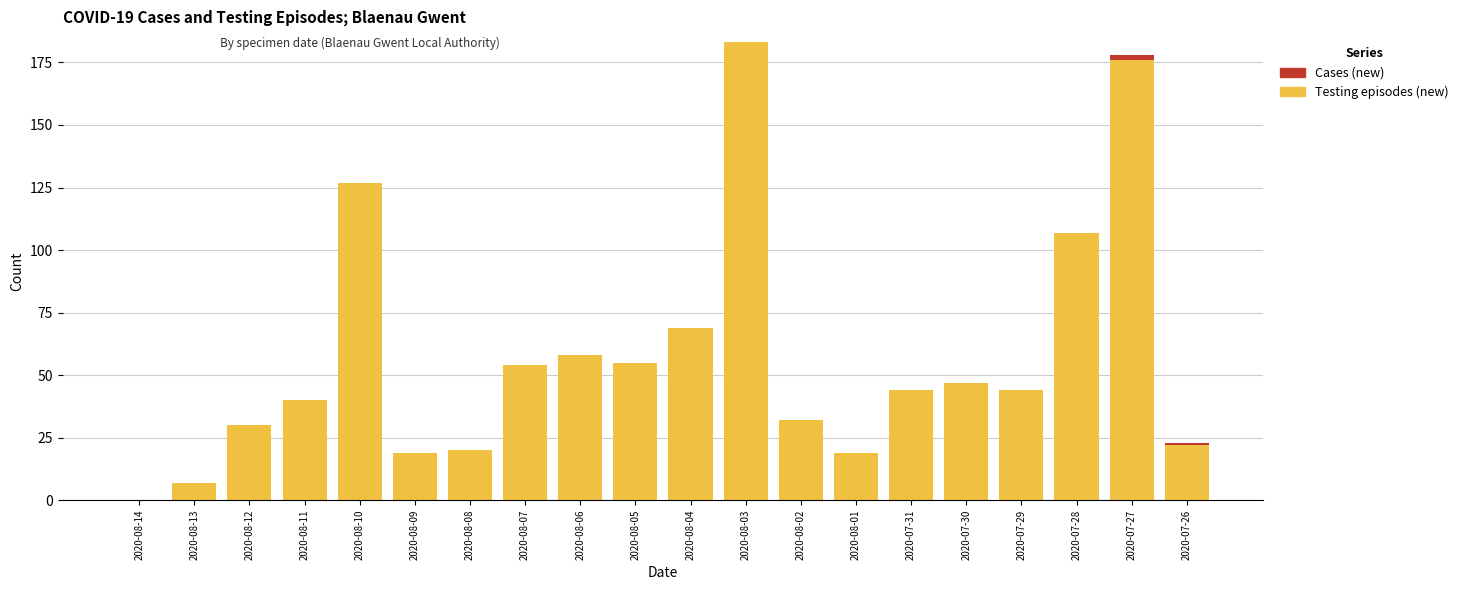

The Testing episodes (new) series shows 172 at 2020-07-28. True or false?

False